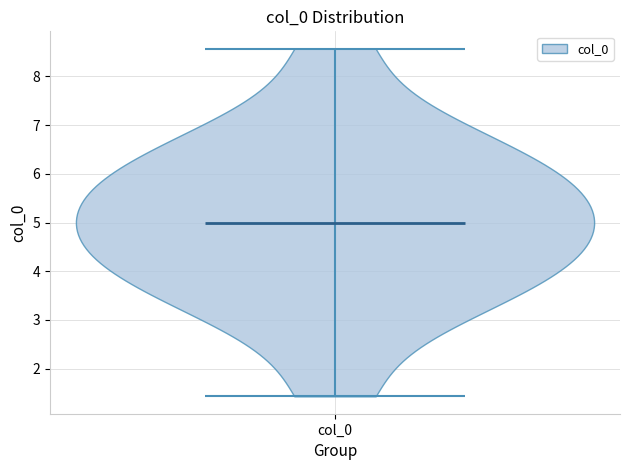

Read this violin plot against the y-axis: where its median line is, and the lowest and highest points the violin reaches. The values are not printed on the chart, so give them approximately, as read against the axis.

median line 5.0, lowest point 1.4, highest point 8.6